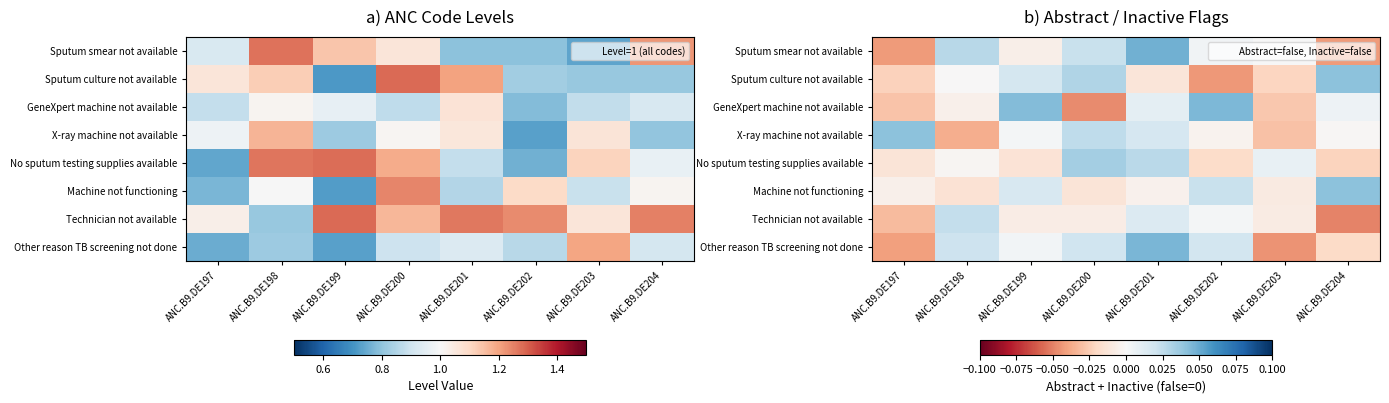

How many values in the Technician not available series exceed 0?

3